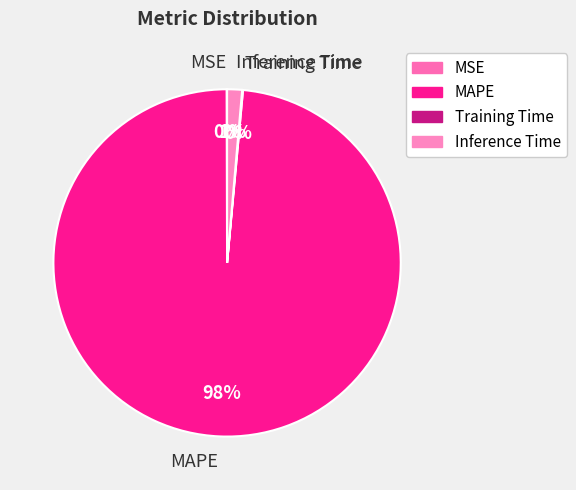

To the nearest percent, what is the average slice percentage?

25%